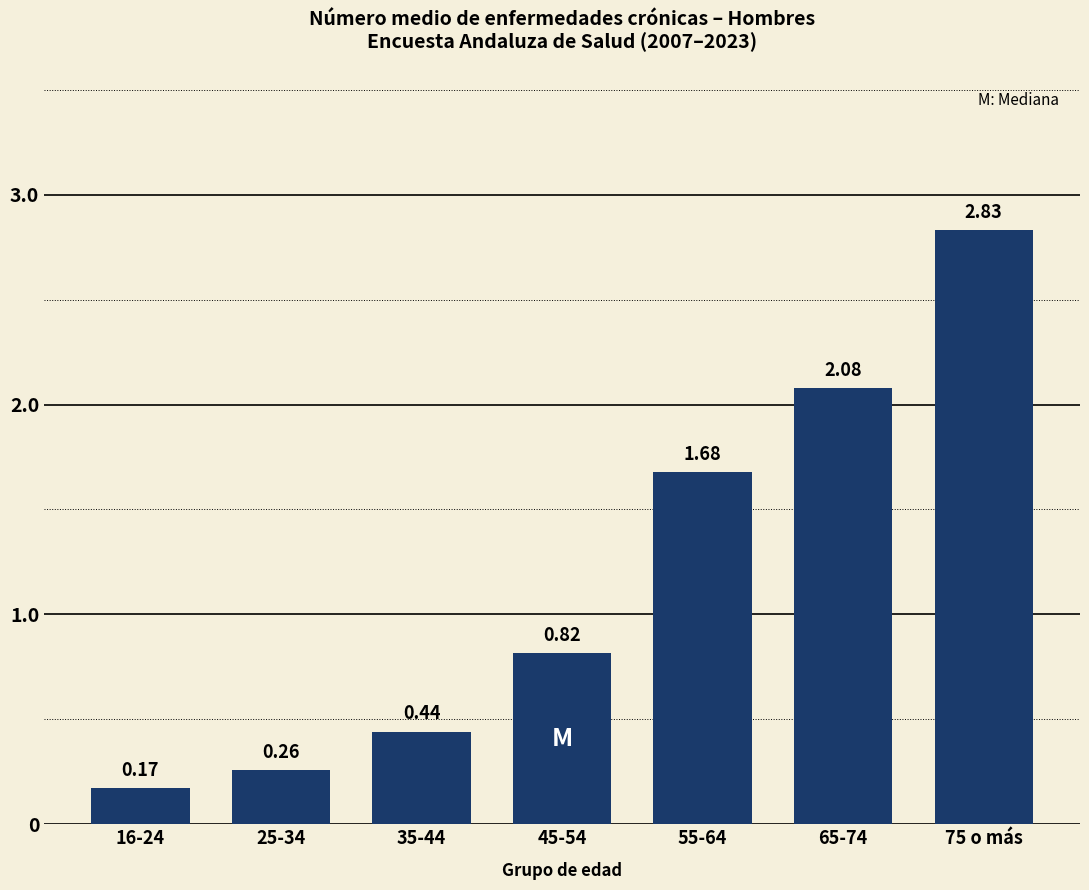

Between 16-24 and 65-74, which is larger?

65-74